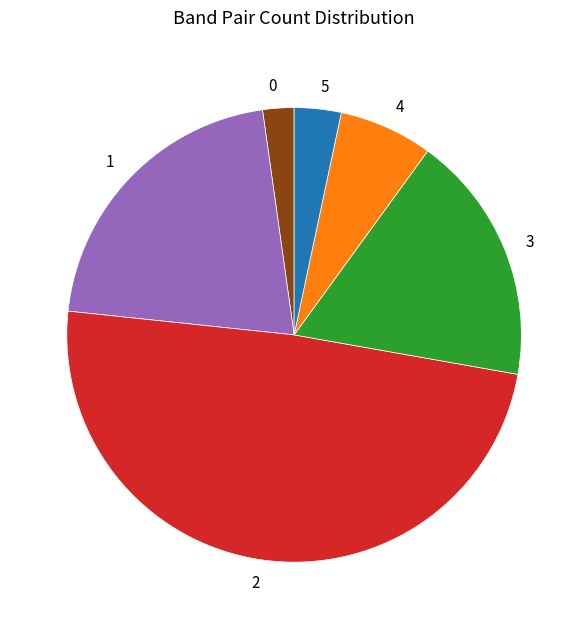

Is there any slice that represents more than half of the pie?

No